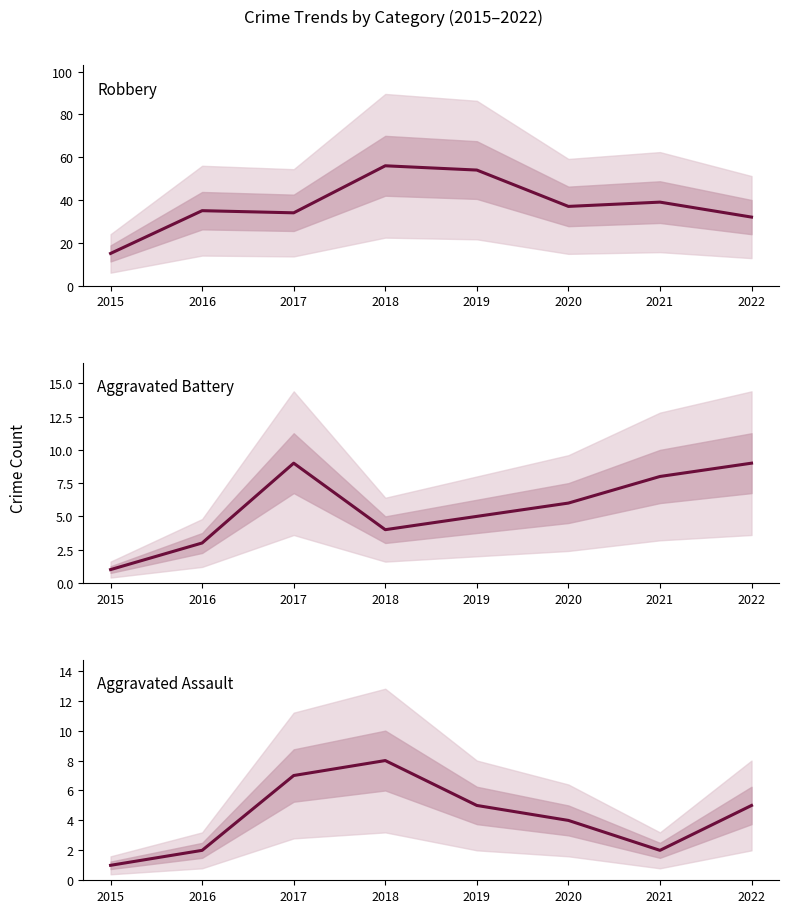

Reading left to right, extract all data points from this chart.

Robbery: 2015=15	2016=35	2017=34	2018=56	2019=54	2020=37	2021=39	2022=32
Aggravated Battery: 2015=1	2016=3	2017=9	2018=4	2019=5	2020=6	2021=8	2022=9
Aggravated Assault: 2015=1	2016=2	2017=7	2018=8	2019=5	2020=4	2021=2	2022=5